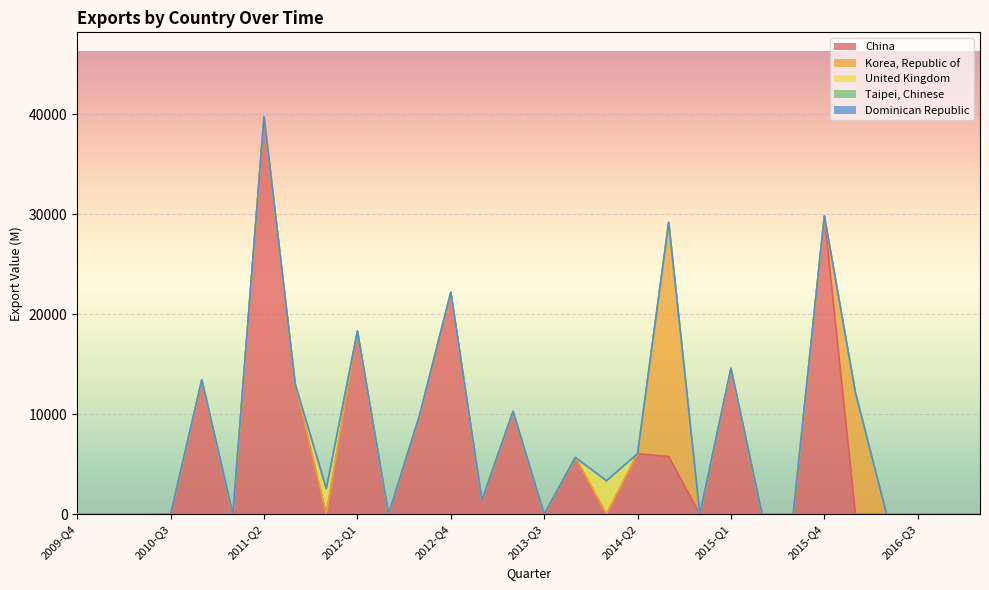

What is the highest value of the China series?

39732